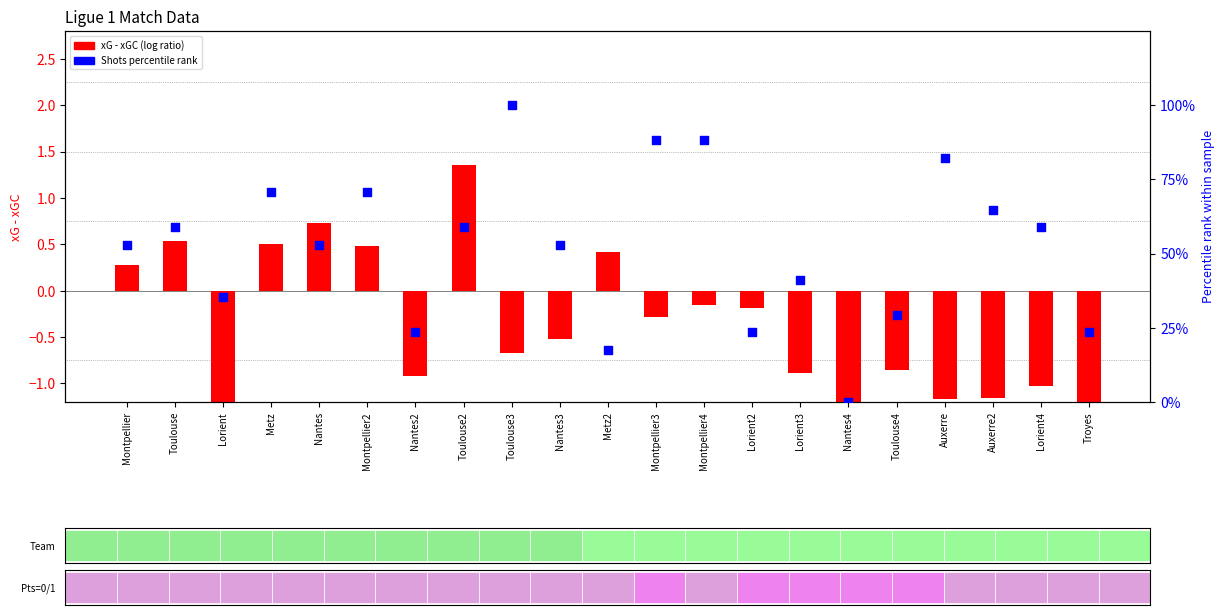

At which category is the sum across all series the highest?

Toulouse3